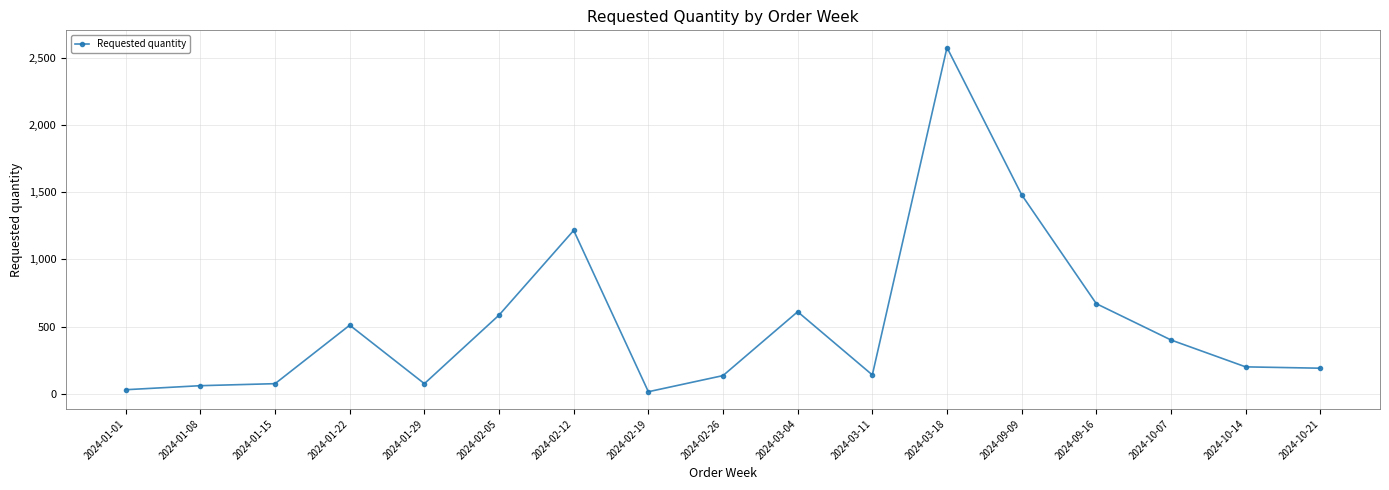

What is the minimum value shown in the chart?

15